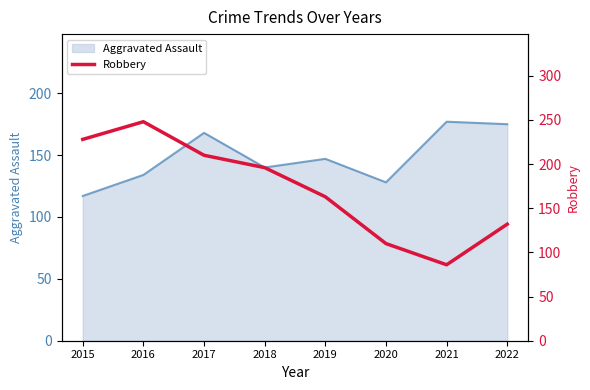

The Aggravated Assault series shows 140 at 2018. True or false?

True